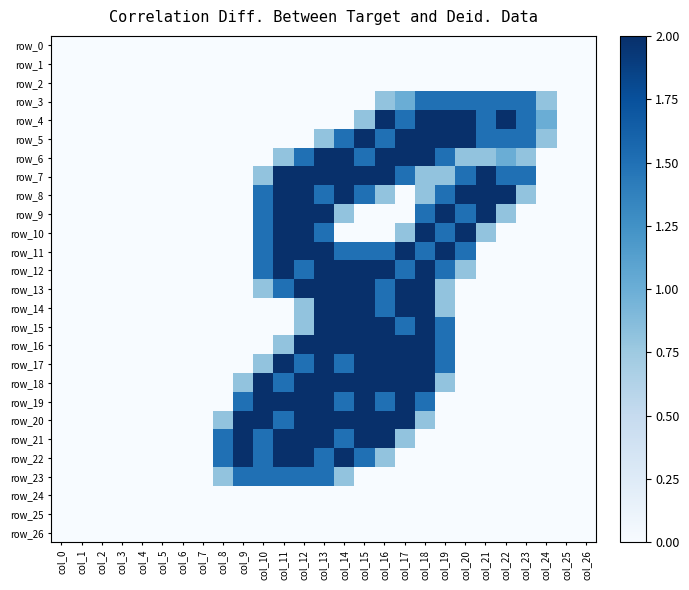

At which category is the sum across all series the highest?

col_13